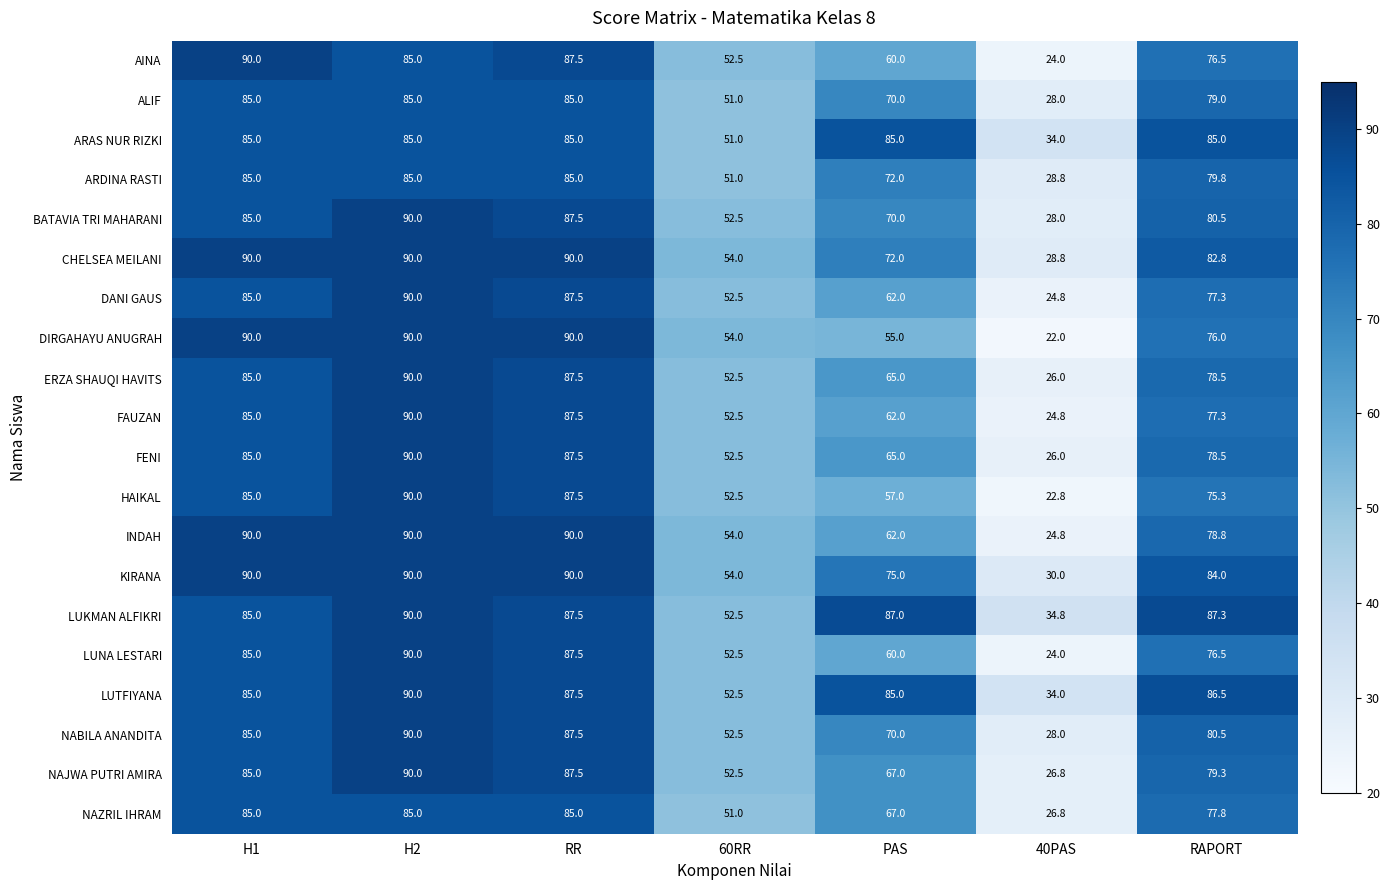

At which category is the sum across all series the highest?

H2